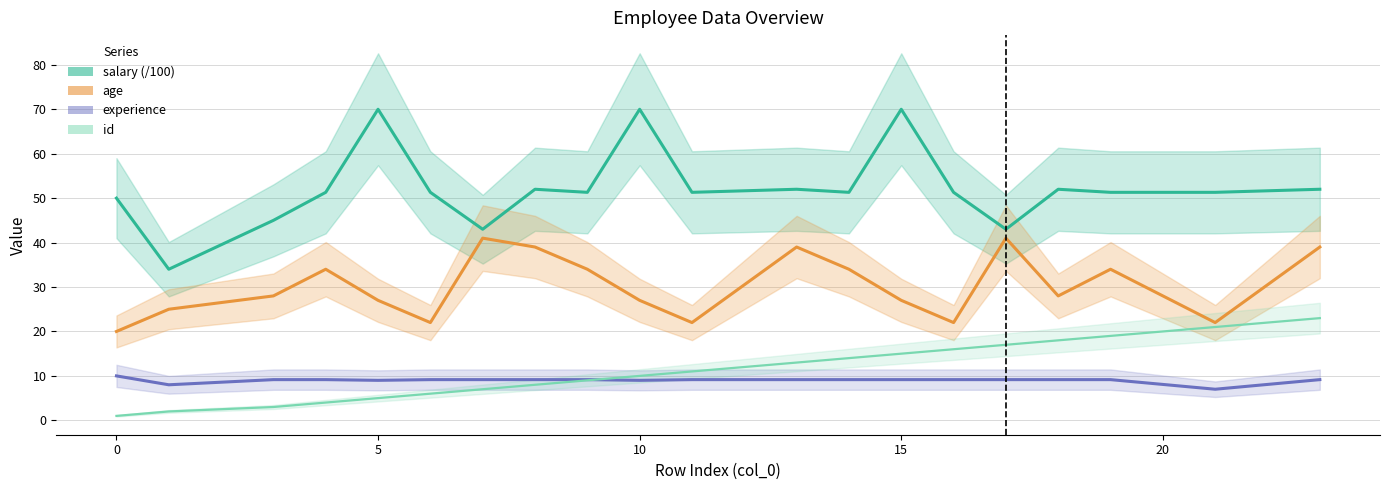

True or false: experience has a value of 14.1 at 5.

False